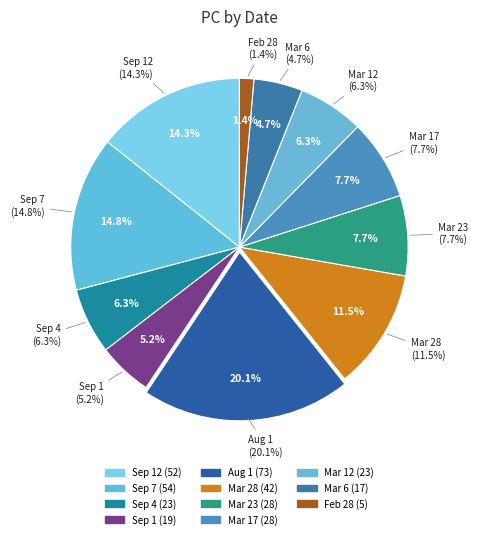

To the nearest percent, what is the difference between the largest and smallest slice percentages?

19%